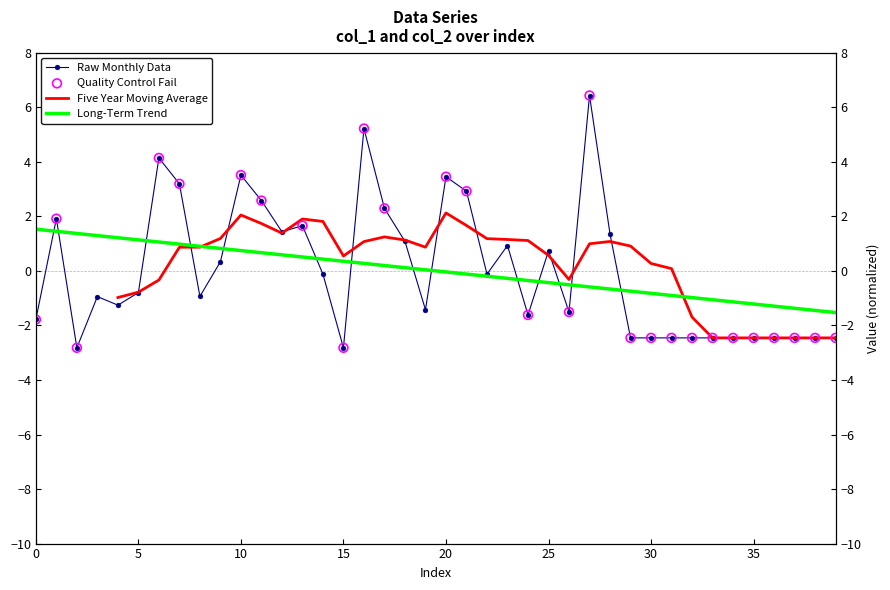

Which has a higher value, 29 or 38?

29